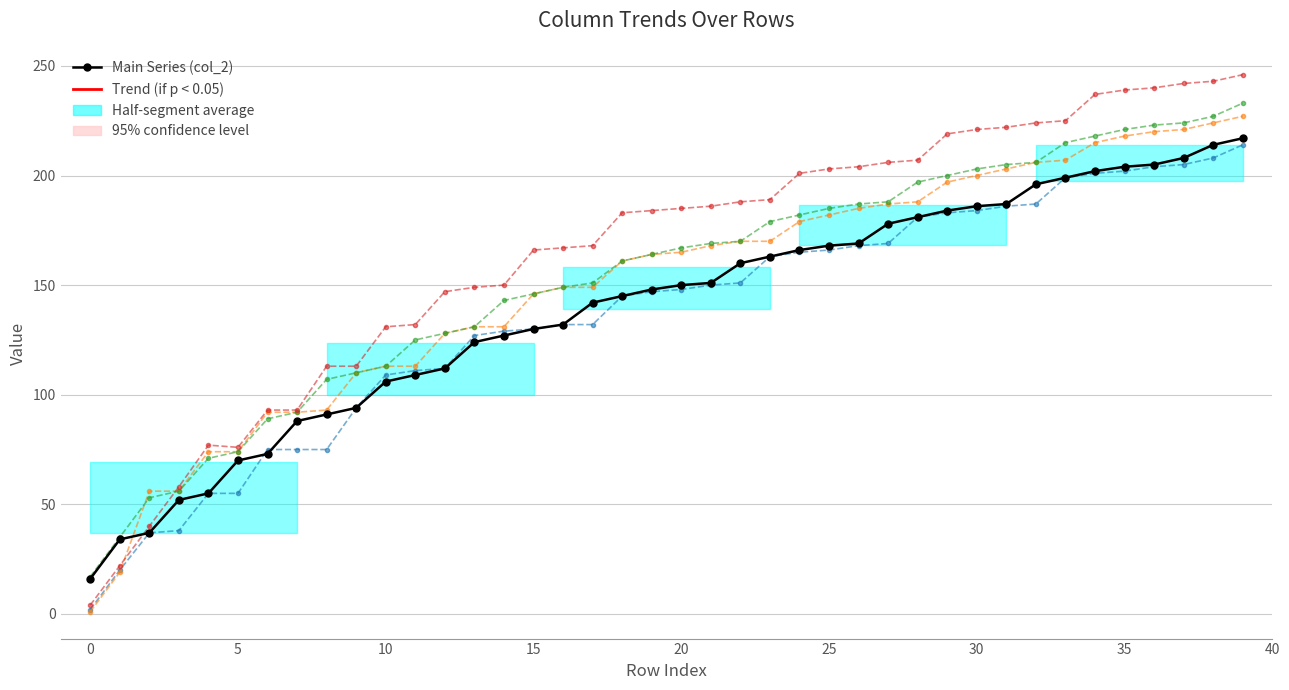

What is the value of the Main Series (col_2) point at the 37th from the left?

205